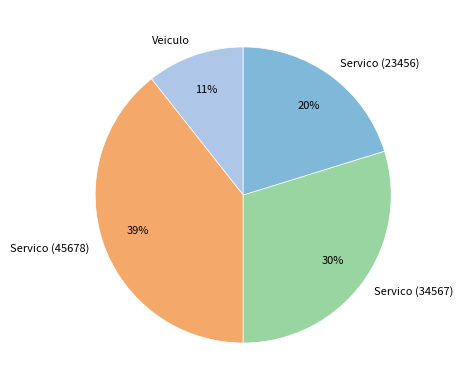

To the nearest percent, what portion does Veiculo represent?

11%